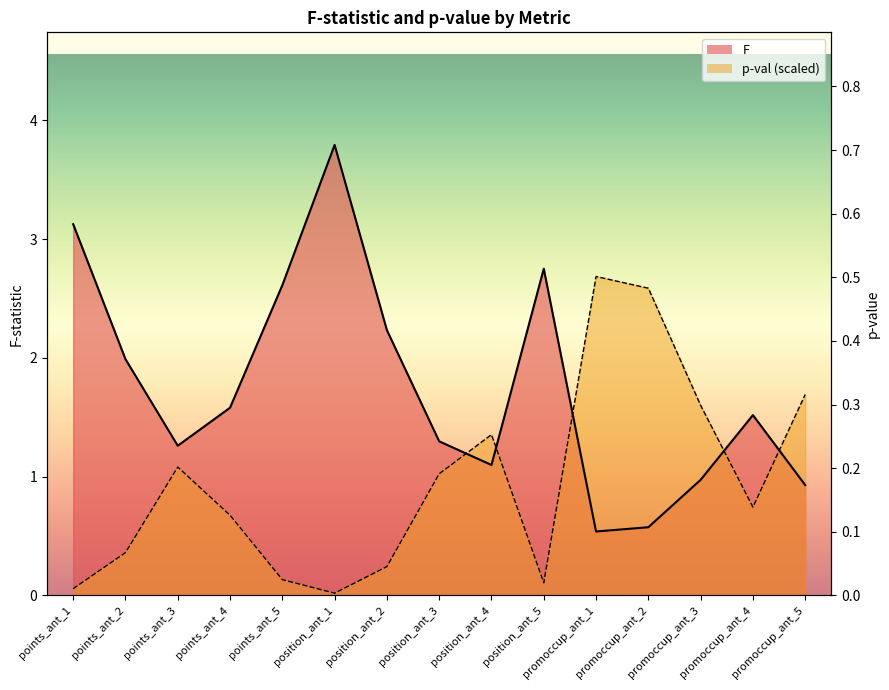

Reading left to right, transcribe all the data shown in this chart.

0.0	0.1	0.3	0.2	0.0	0.0	0.1	0.3	0.4	0.0	0.7	0.7	0.4	0.2	0.4